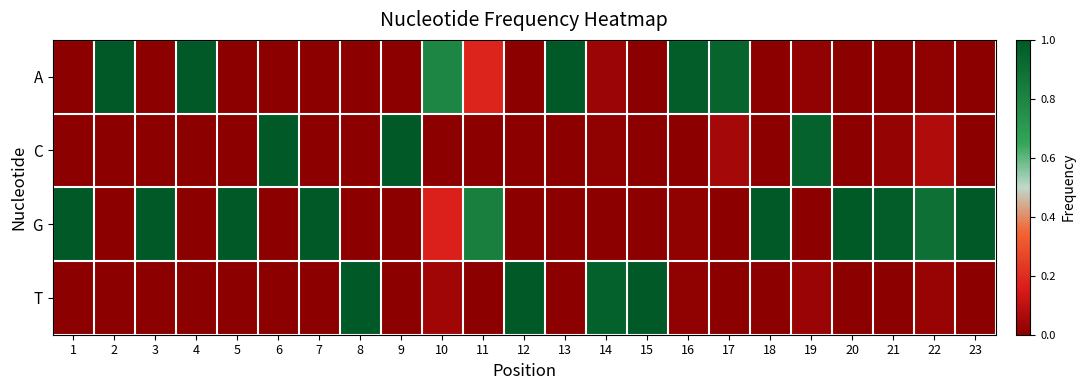

Which series has the largest range (max minus min)?

C